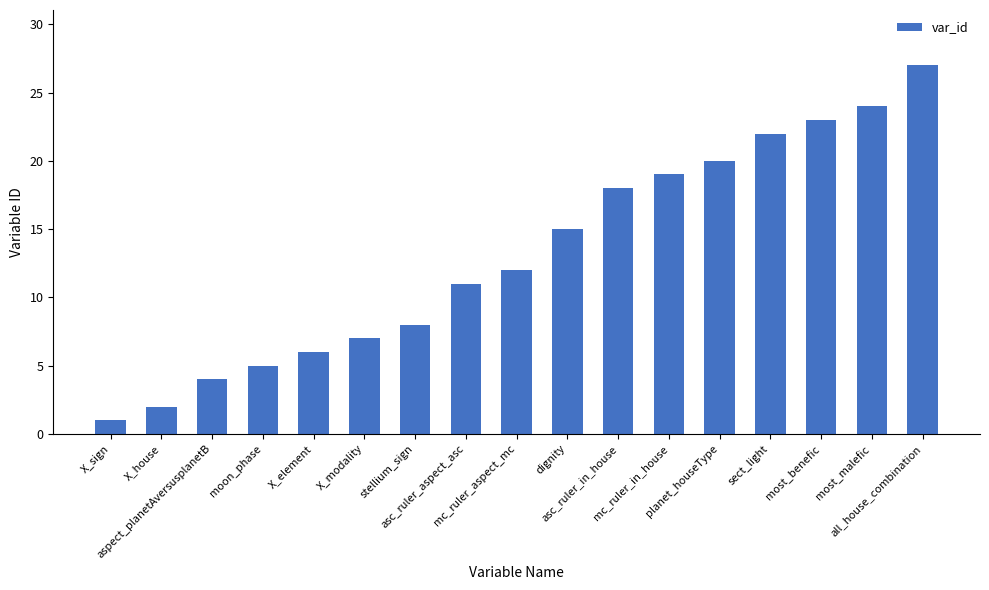

What is the sum of the values at mc_ruler_aspect_mc and X_element?

18